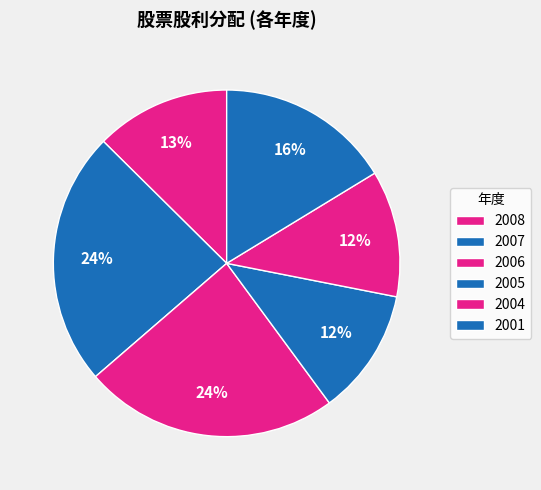

What percentage is the 2005 slice, to the nearest percent?

12%